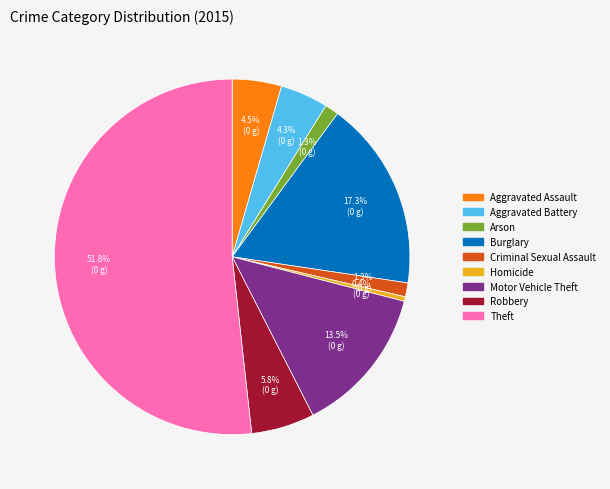

Count the number of slices in the pie.

9